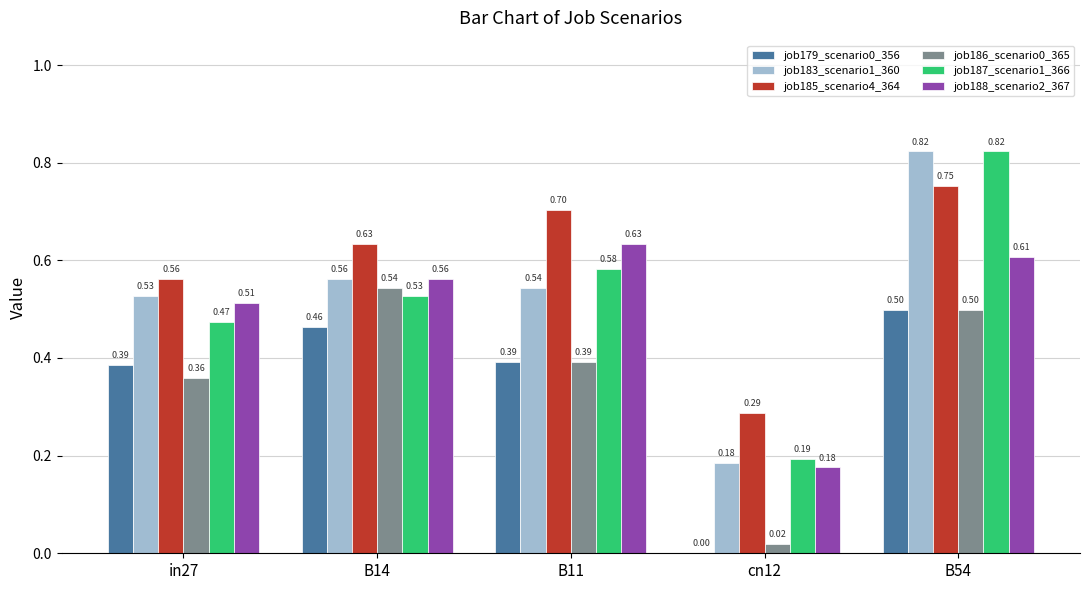

What is the sum of the job186_scenario0_365 values at B14 and B11?

0.9